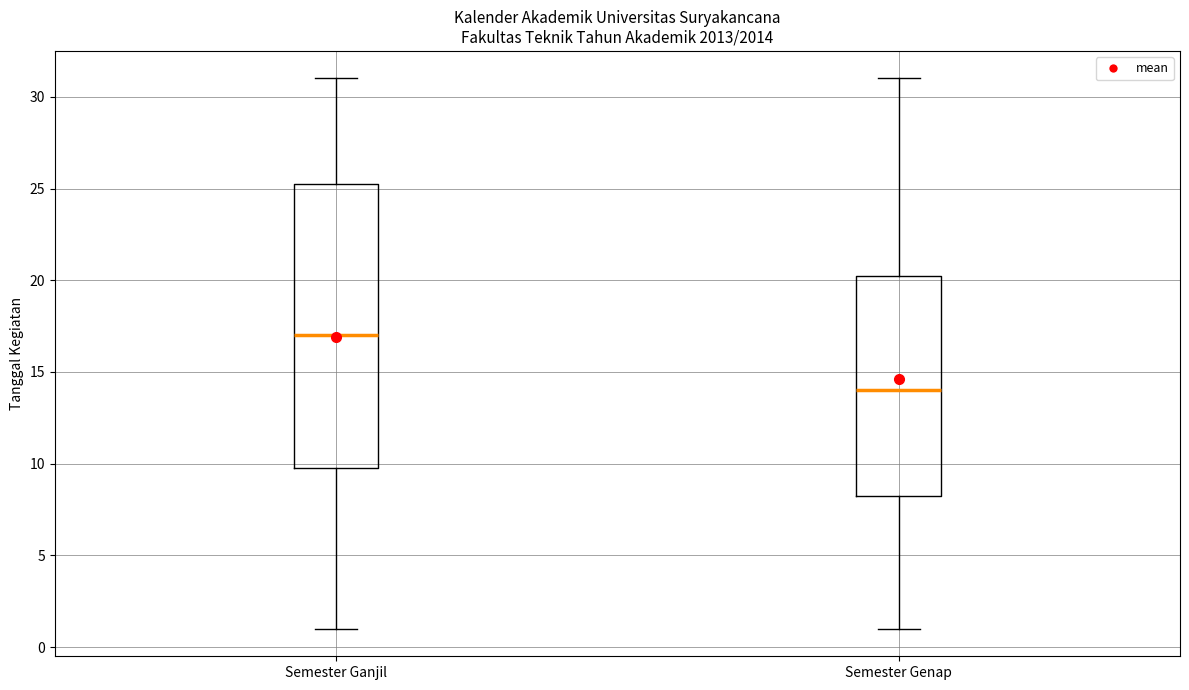

Reading left to right, transcribe this box plot: for each box, give where its median line is, the range the box spans, and where its two whiskers end, as read against the y-axis. The values are not printed on the chart, so give them approximately, as read against the axis.

Semester Ganjil: median 17.0, box 10.0 to 25.5, whiskers 1.0 to 31.0
Semester Genap: median 14.0, box 8.5 to 20.5, whiskers 1.0 to 31.0